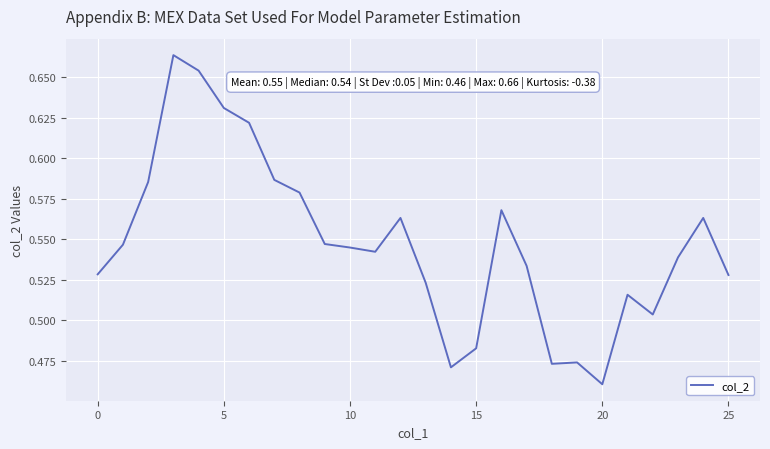

What is the sum of all values?

14.2